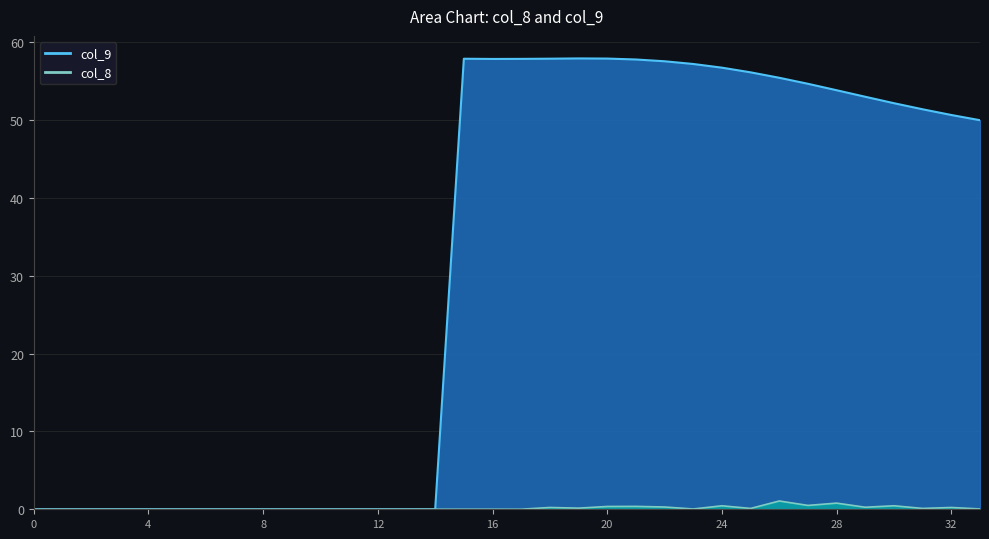

What position from the right is 25?

9